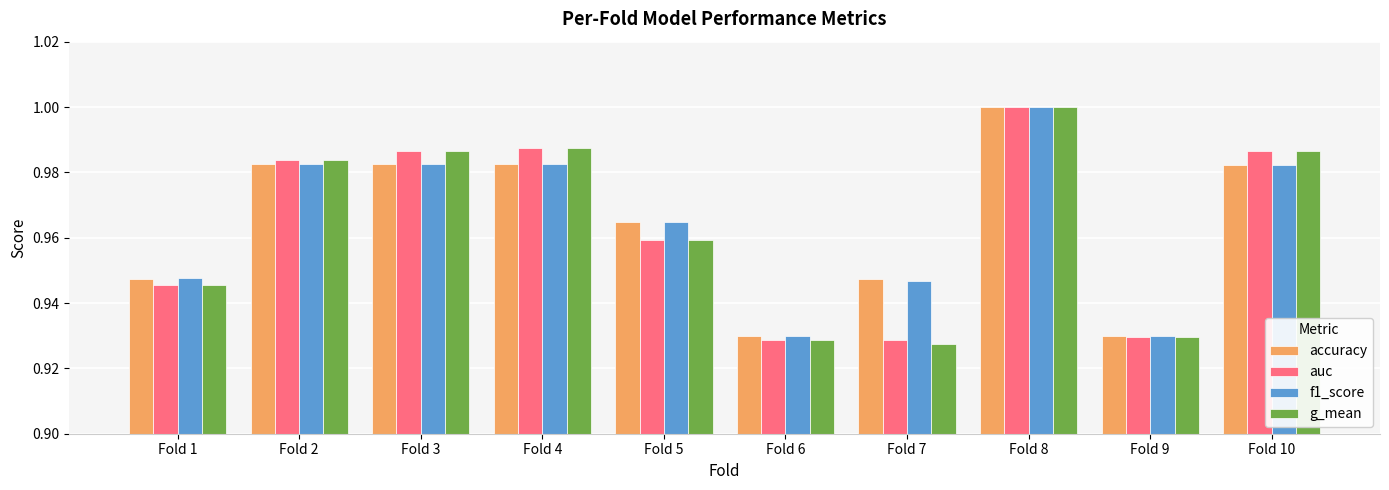

What is the total value across all series at Fold 3?

3.9